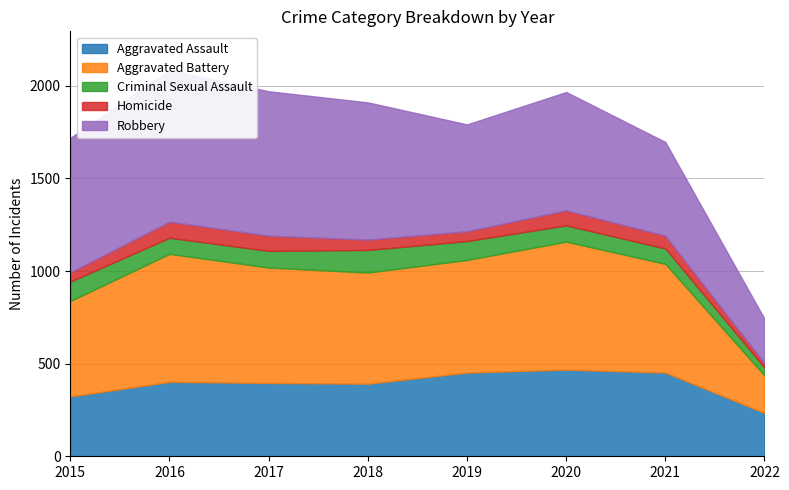

At 2016, list the series in order from smallest to largest.

Criminal Sexual Assault, Homicide, Aggravated Assault, Aggravated Battery, Robbery